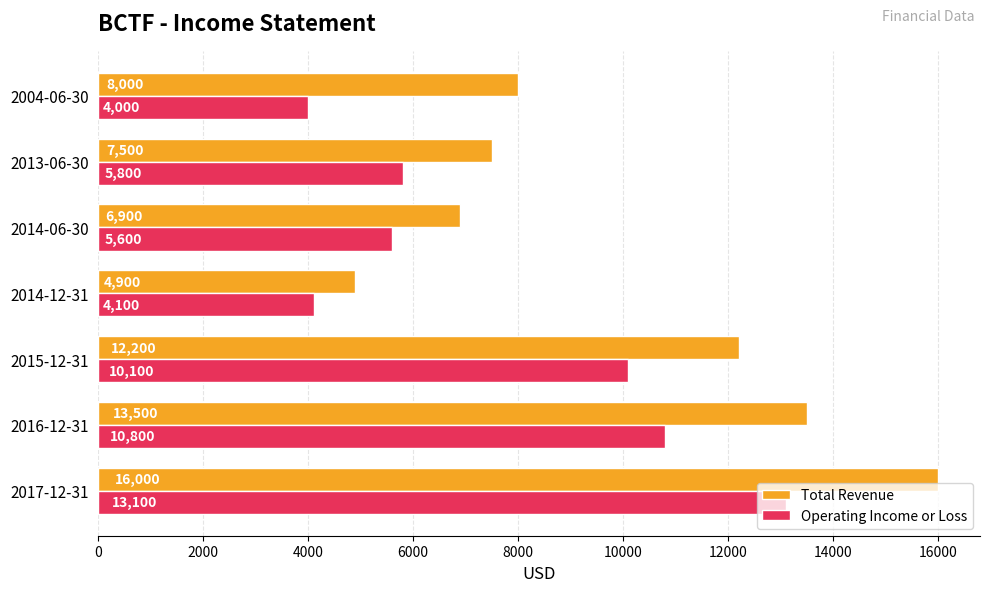

Which series has the largest total across all categories?

Total Revenue